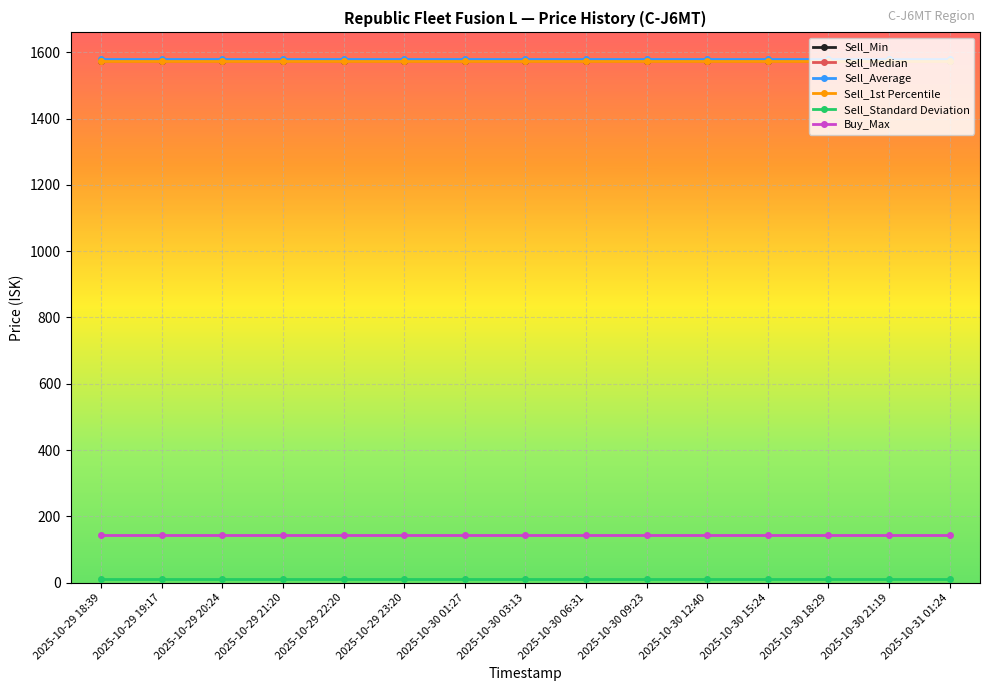

True or false: Sell_Average and Sell_Median intersect in this chart.

False